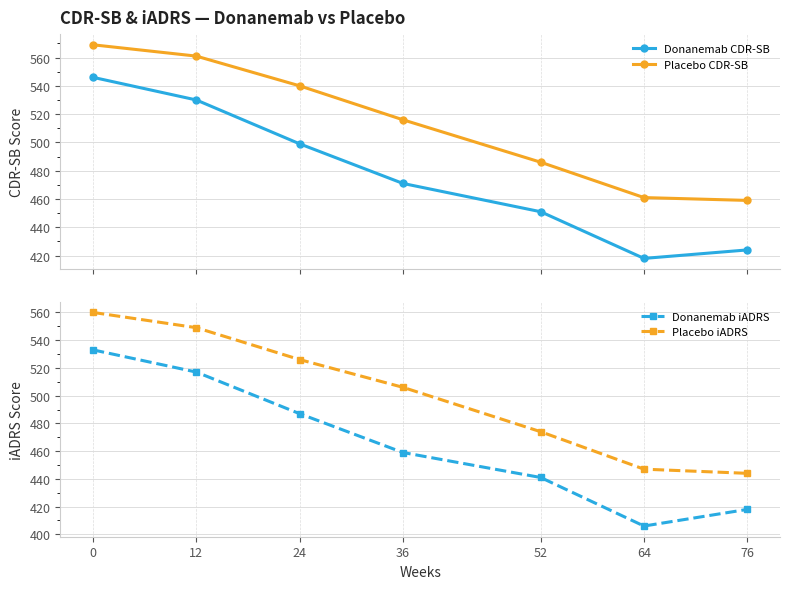

Is it true that Donanemab CDR-SB equals 562 at 64?

False